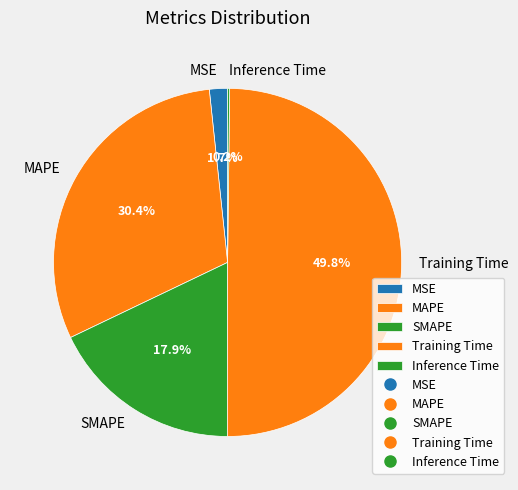

What is the largest slice in the pie chart?

Training Time